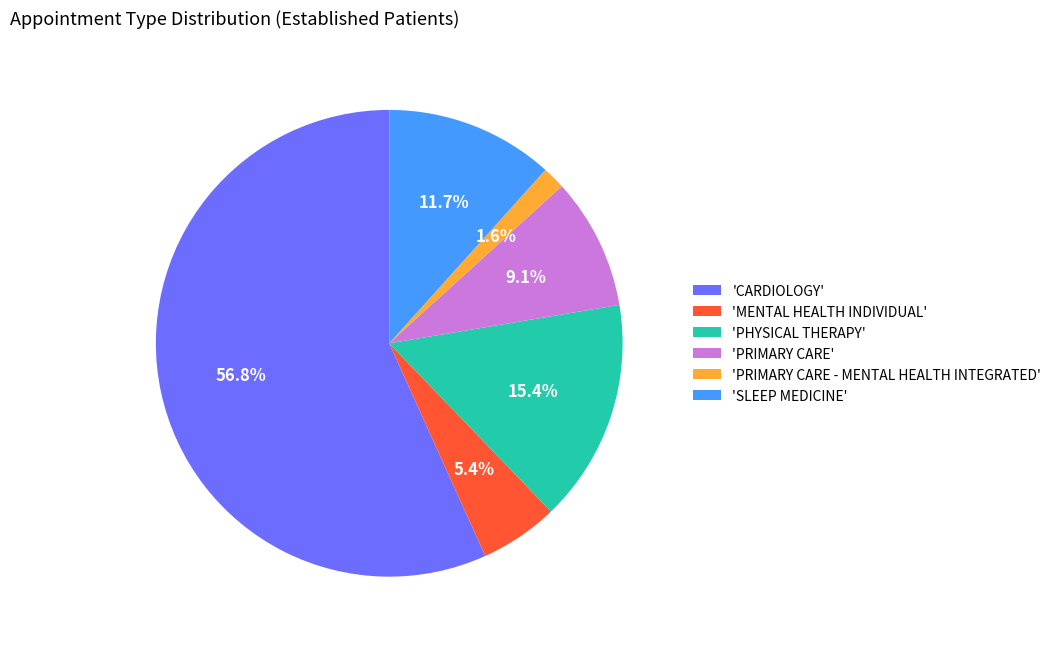

Which slice is the largest?

'CARDIOLOGY'